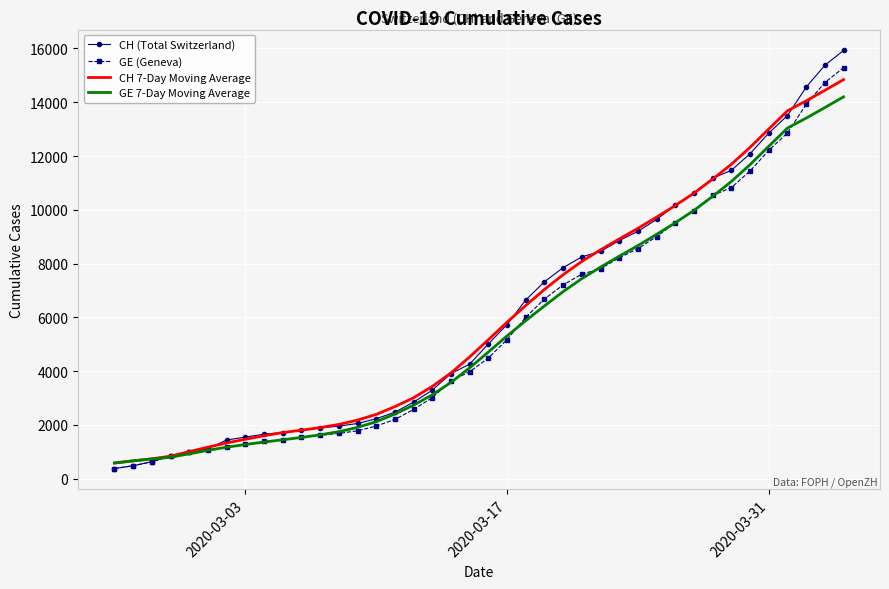

Count the number of categories in the chart.

40